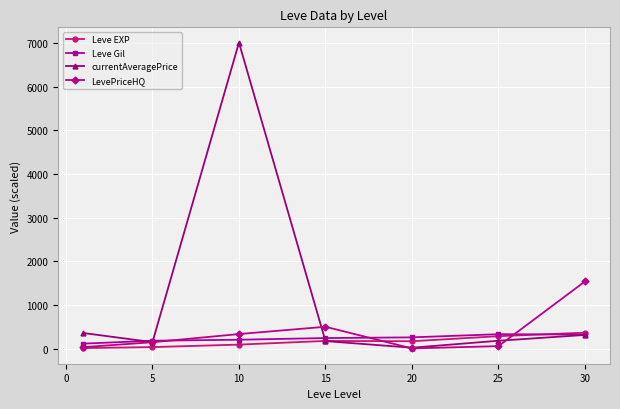

What is the highest value of the LevePriceHQ series?

1537.6